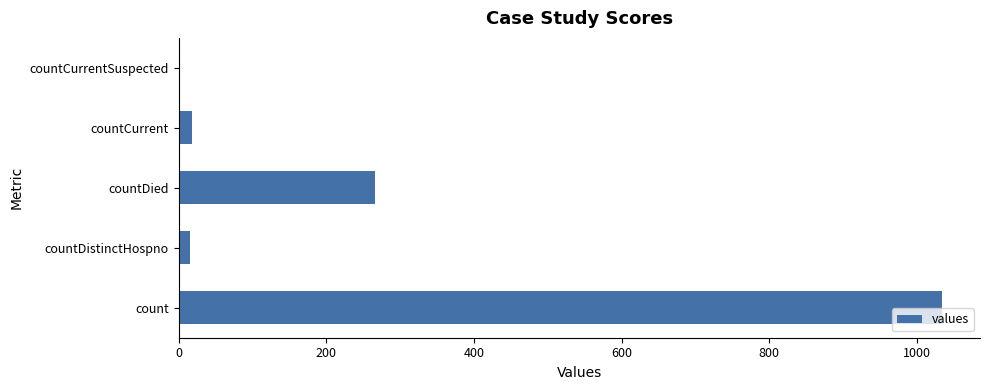

Between countDied and countCurrentSuspected, which is larger?

countDied